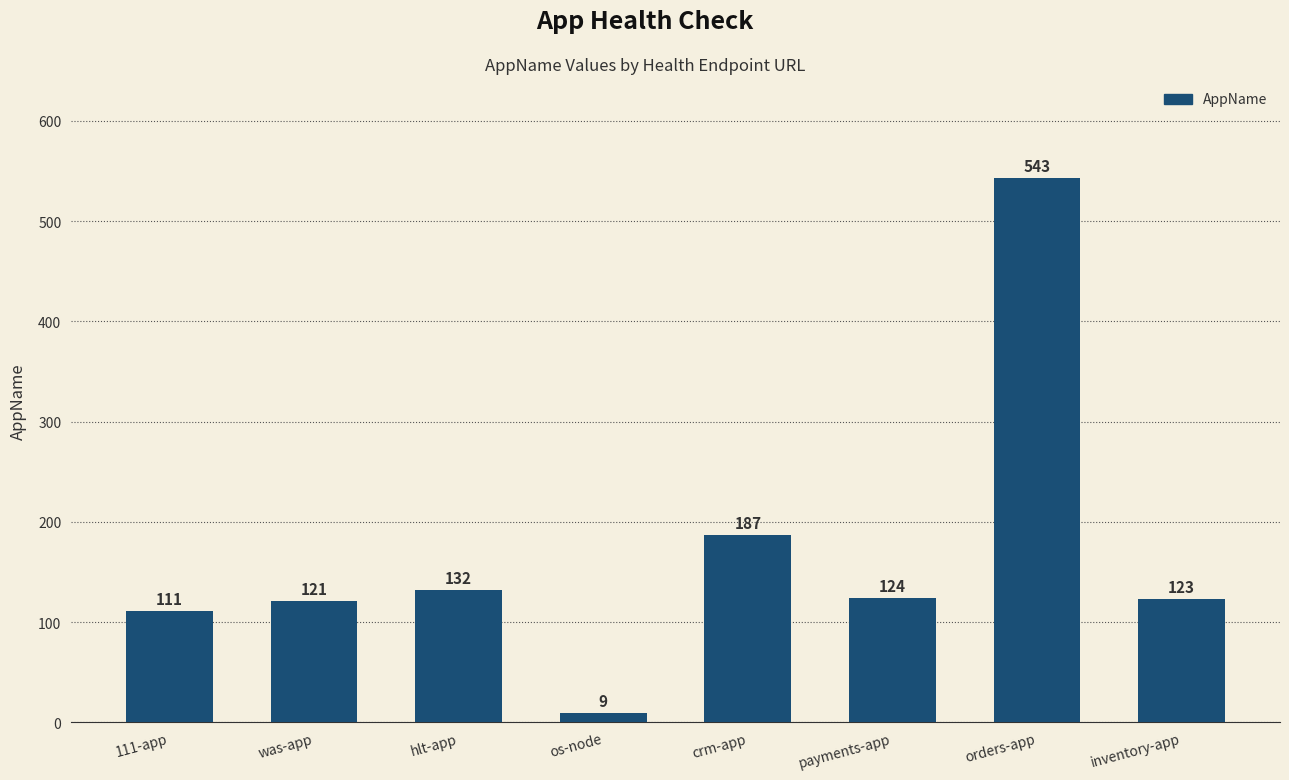

How many bars are there in total?

8